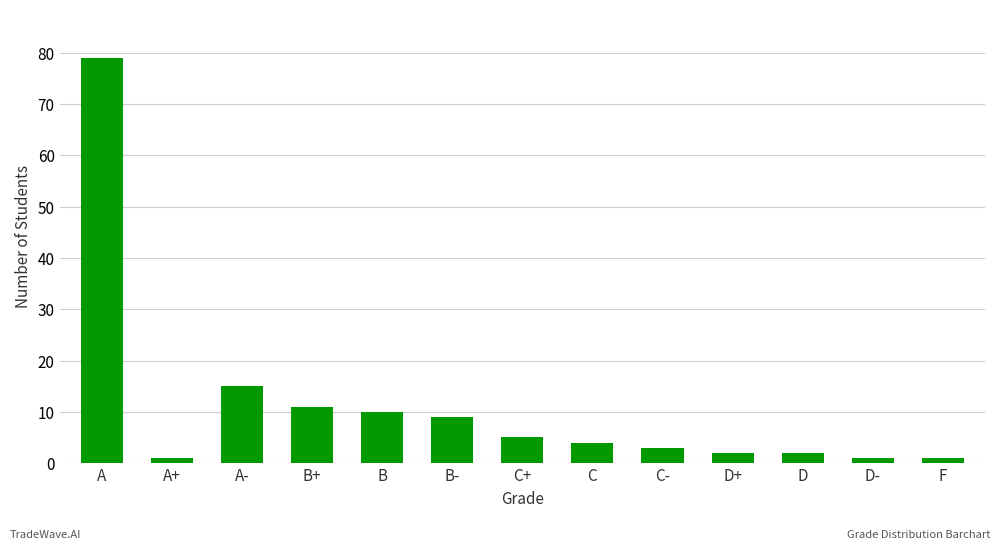

What value does the data have at B-?

9